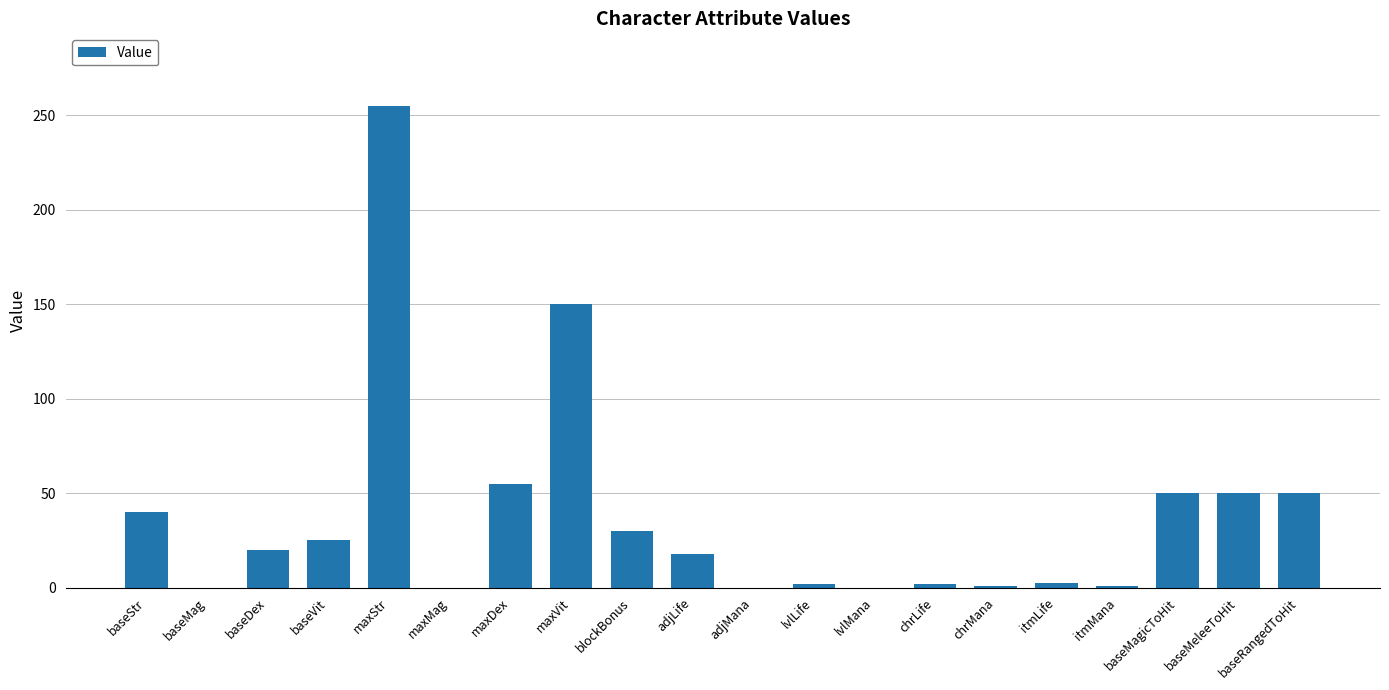

The value at maxVit is 84.8. True or false?

False